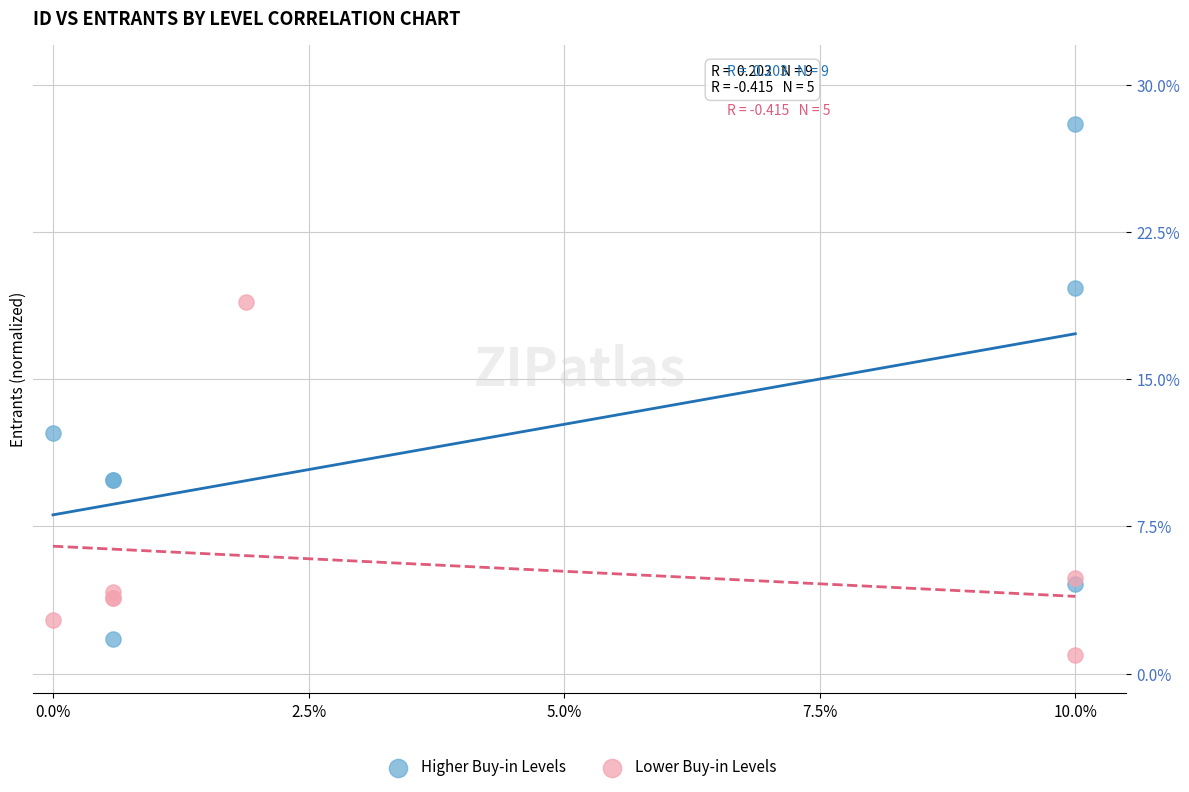

Which series reaches the maximum Y coordinate?

Higher Buy-in Levels